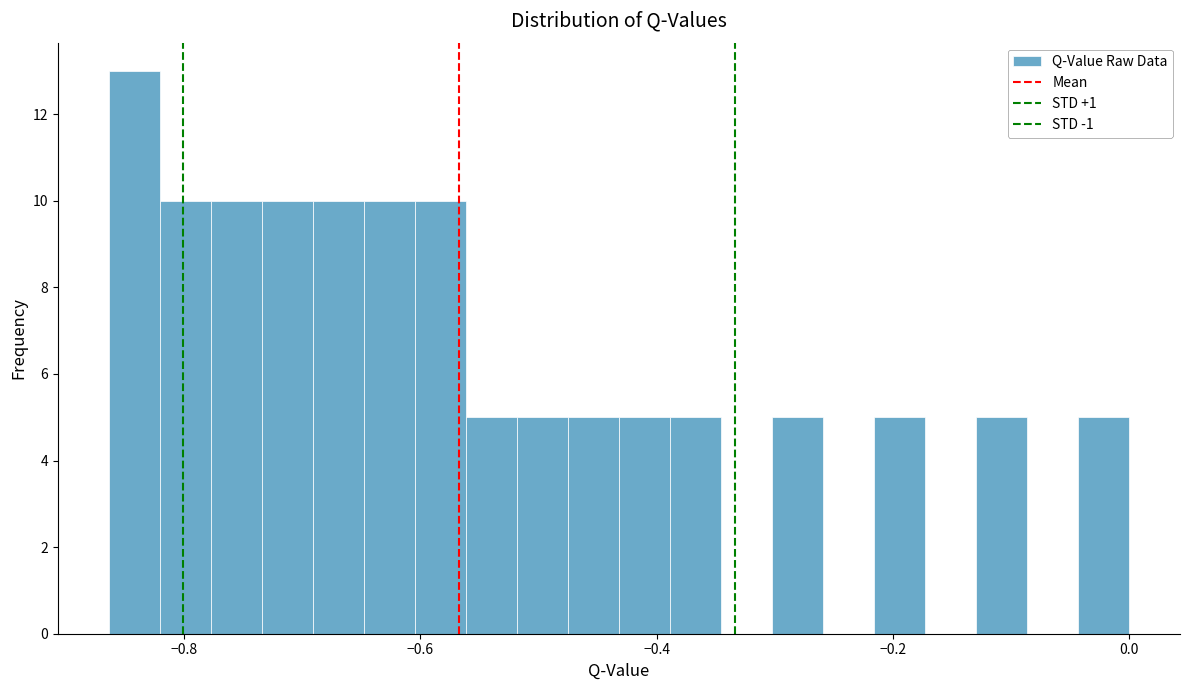

Read against the x-axis, roughly where is the centre of the tallest bar?

-0.84